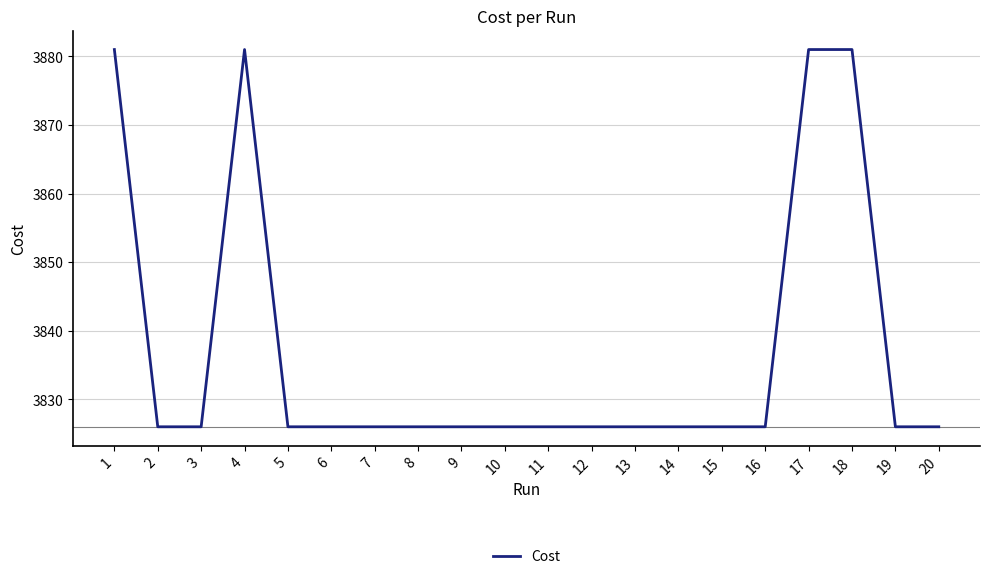

Is this an area chart (filled region under the line)?

No